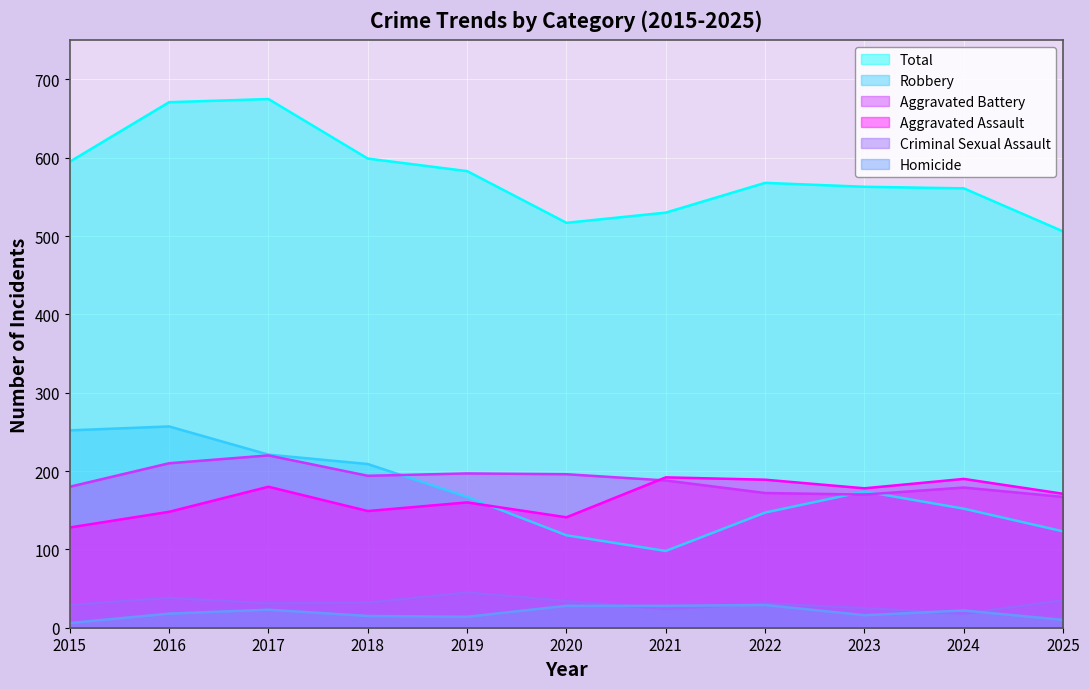

How many values in the Aggravated Assault series are below 171?

5